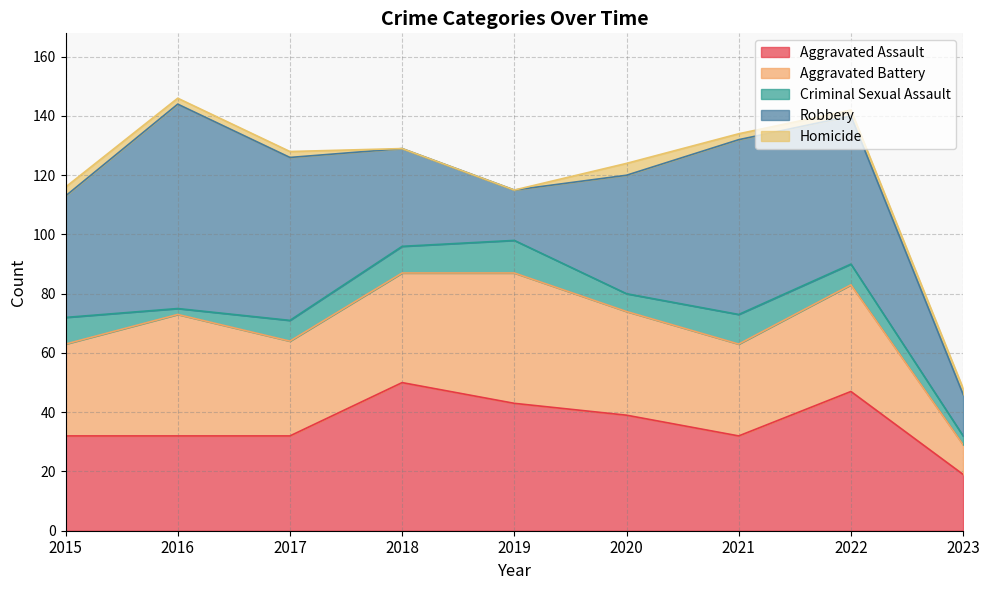

Reading left to right, transcribe all the data shown in this chart.

Aggravated Assault: 32	32	32	50	43	39	32	47	19
Aggravated Battery: 31	41	32	37	44	35	31	36	10
Criminal Sexual Assault: 9	2	7	9	11	6	10	7	3
Robbery: 41	69	55	33	17	40	59	50	14
Homicide: 3	2	2	0	0	4	2	2	2